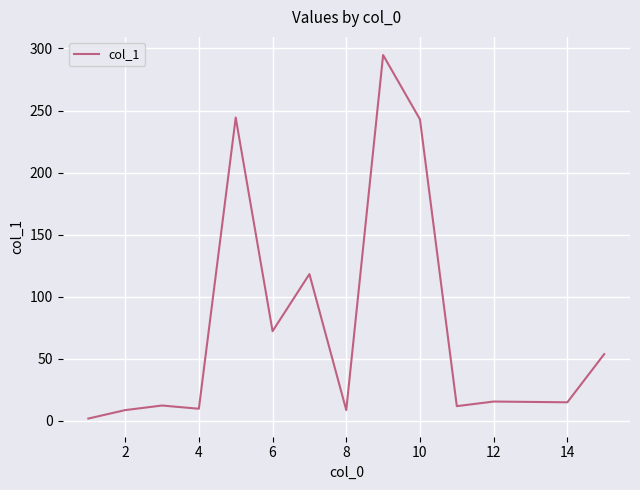

What is the maximum value shown in the chart?

294.7